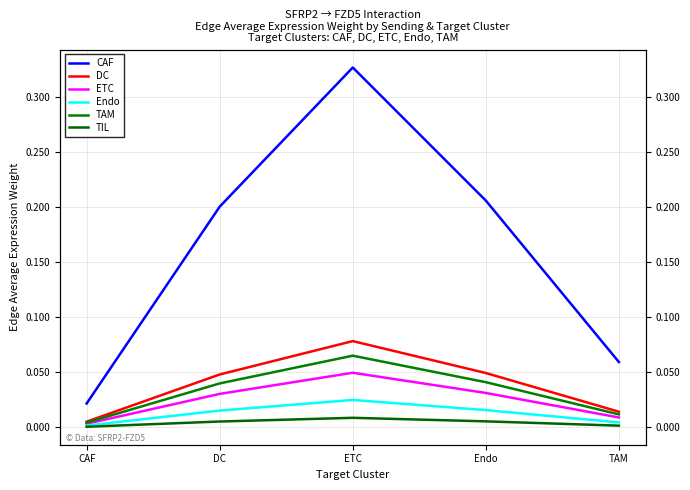

The value of ETC at DC is 0.0. True or false?

False